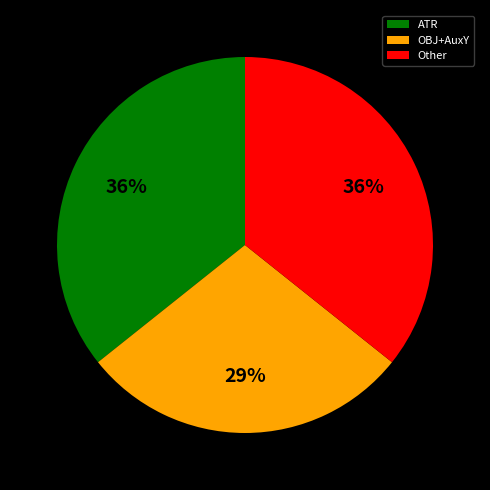

Does any single category account for the majority?

No